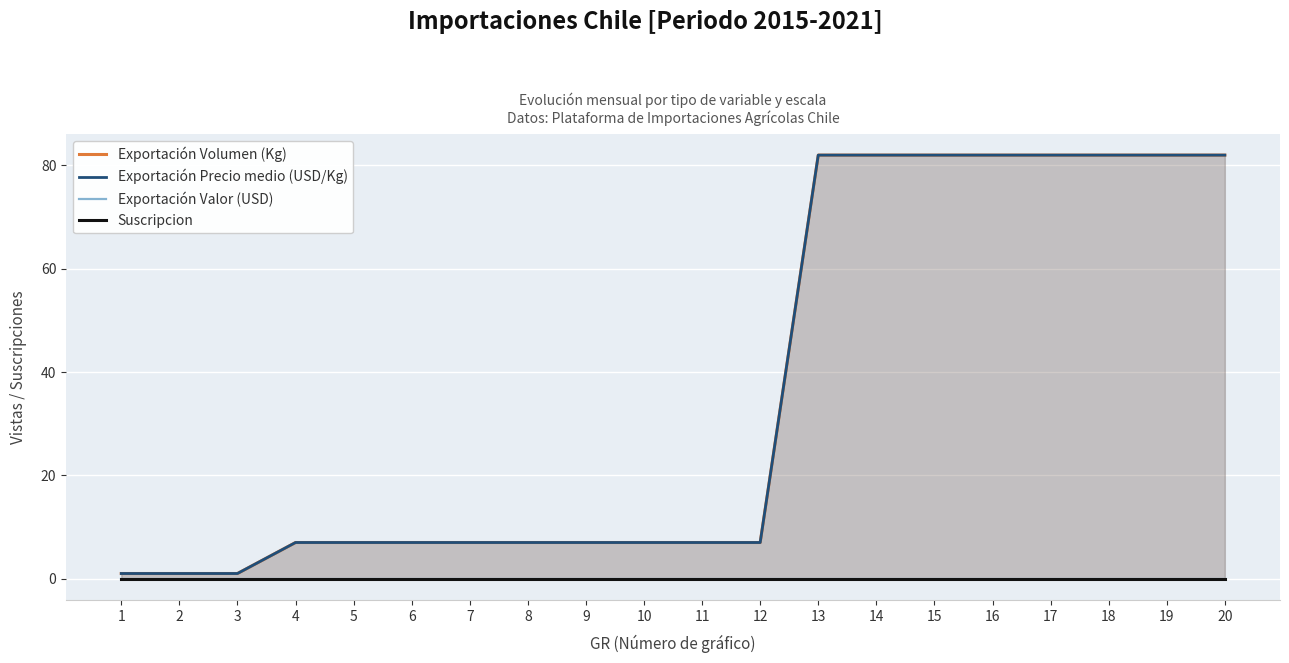

What is the minimum value for Exportación Volumen (Kg)?

1